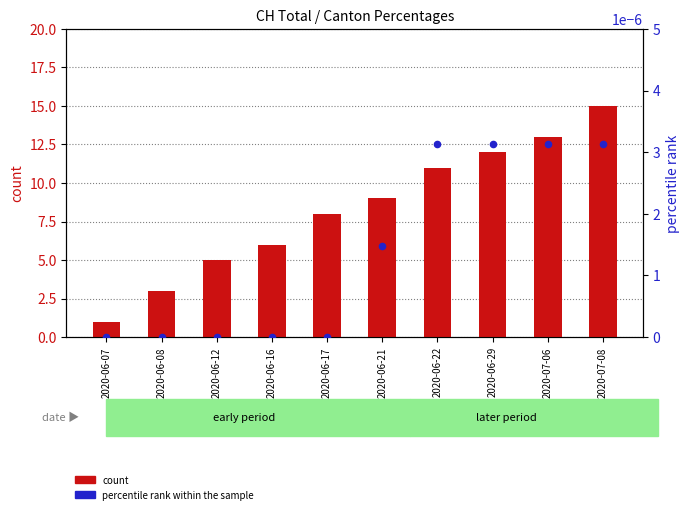

Is the value of count at 2020-06-08 greater than the value of percentile rank within the sample at 2020-06-12?

Yes